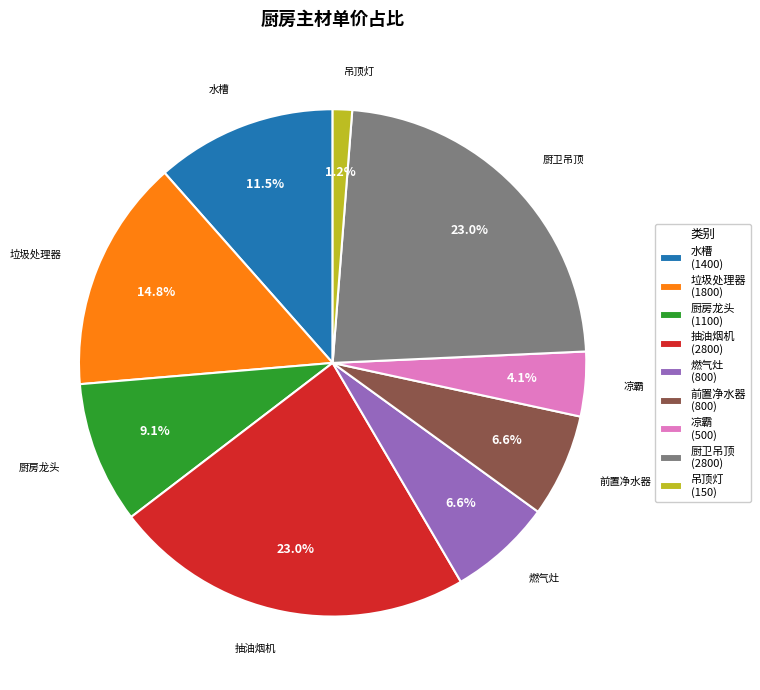

Which has a higher value, 燃气灶 or 凉霸?

燃气灶